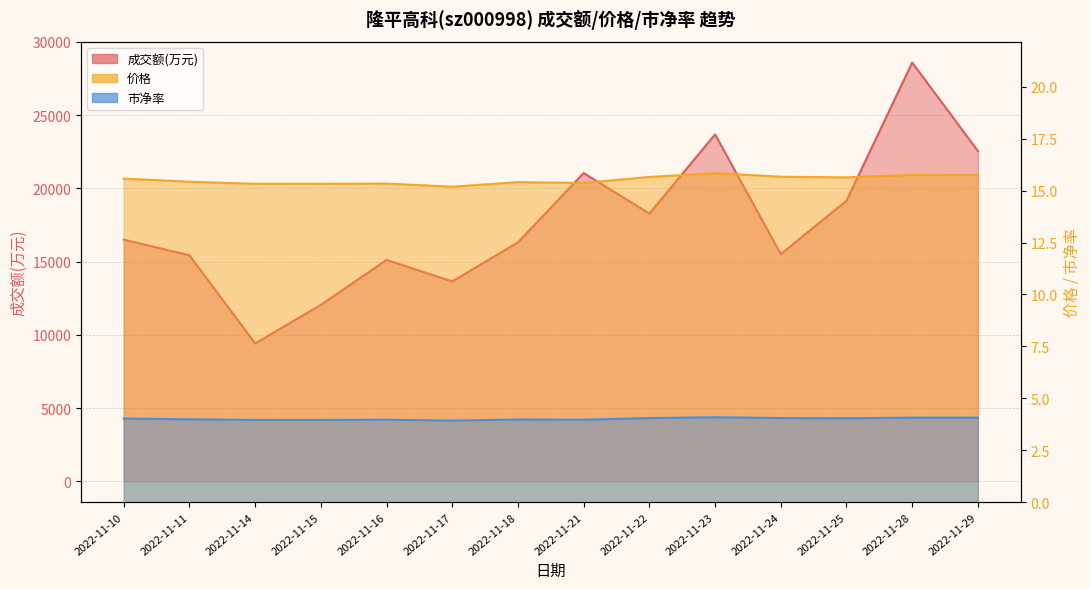

Is it true that 成交额(万元) equals 9411.0 at 2022-11-14?

True